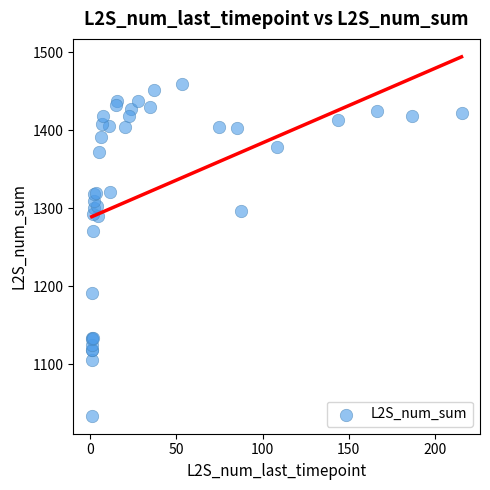

What Y value in the scatter plot is closest to 1246?

1270.8